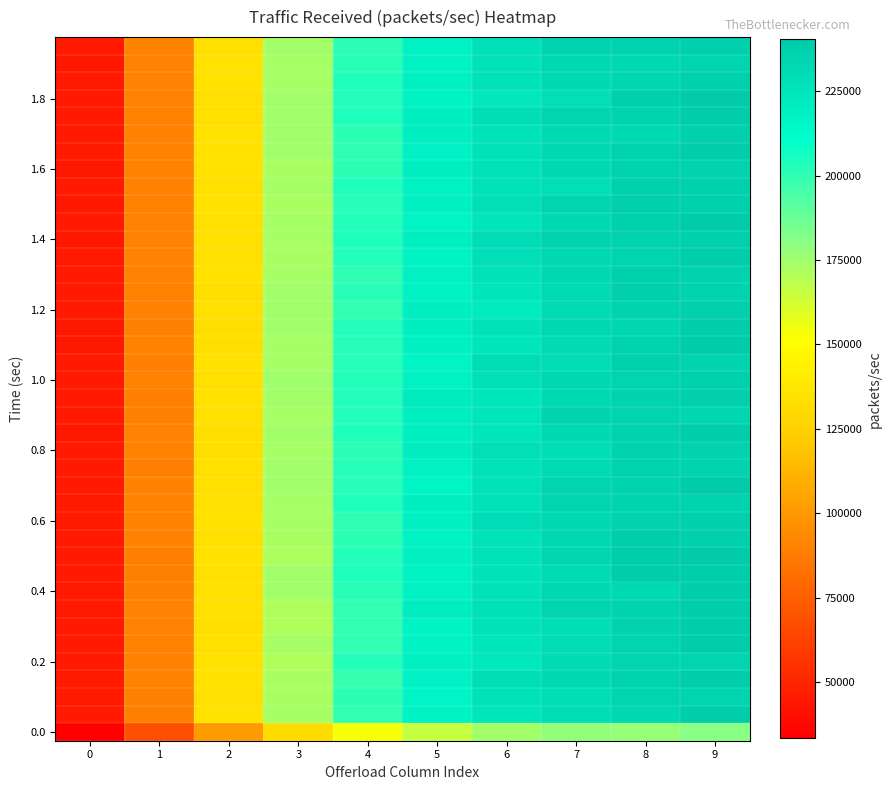

How many distinct data groups are displayed?

40